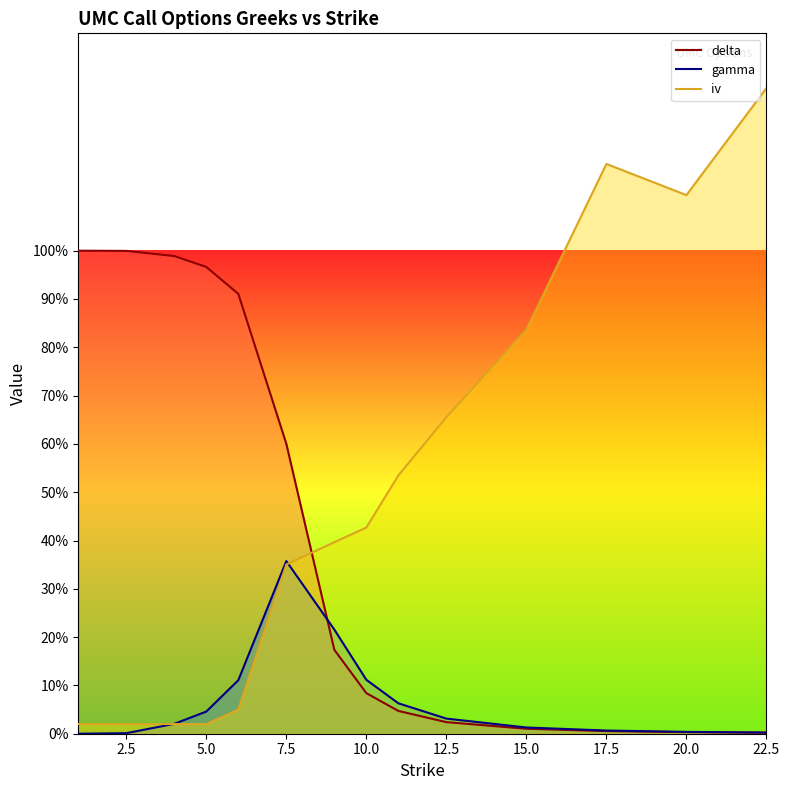

How many lines are shown in the chart?

3